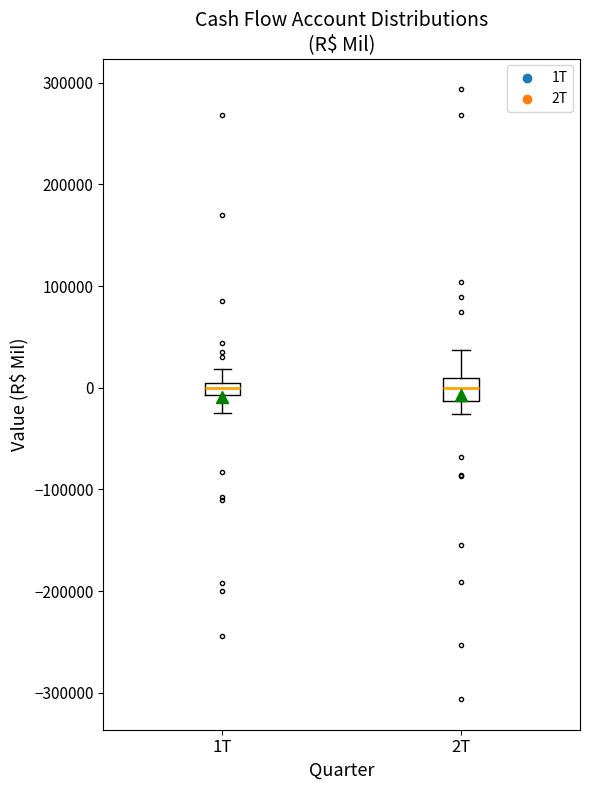

Where does the upper whisker of the box for 1T end on the y-axis? The values are not printed on the chart, so give them approximately, as read against the axis.

20000